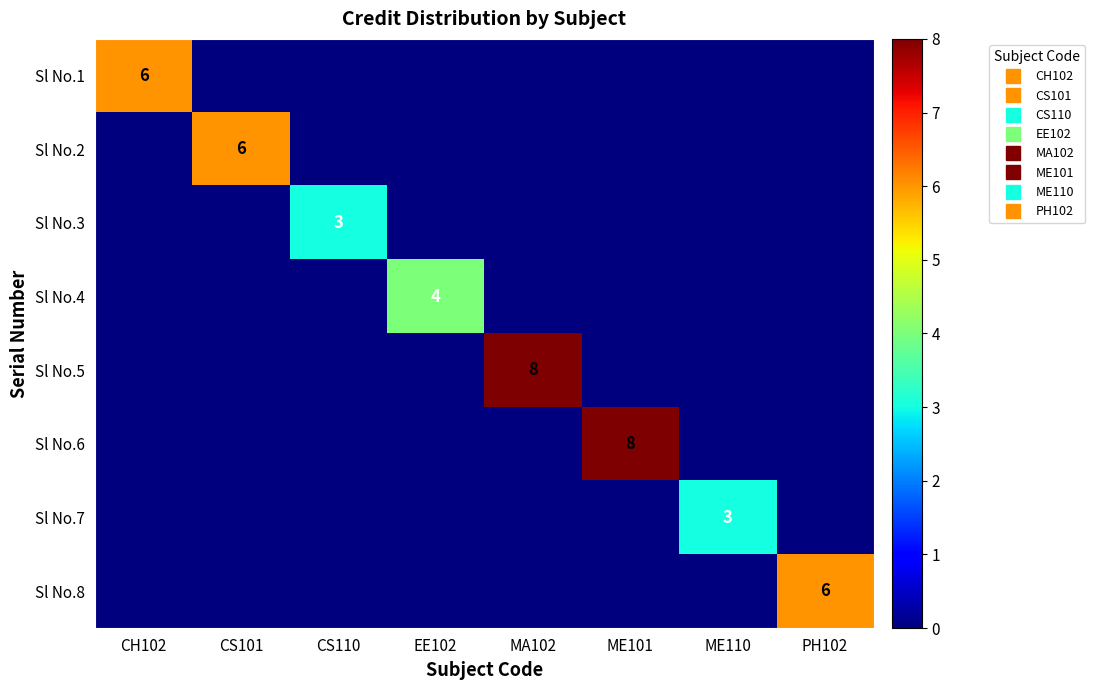

What is the maximum value shown in the chart?

8